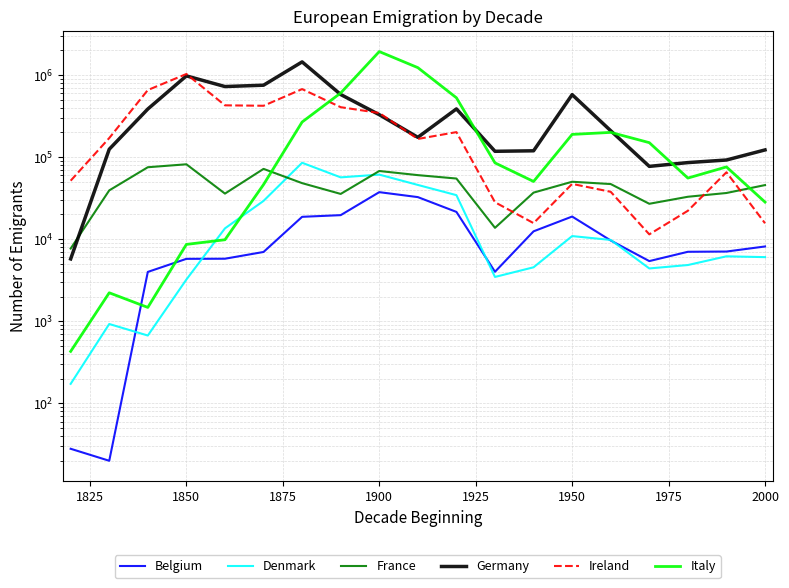

How many lines are shown in the chart?

6